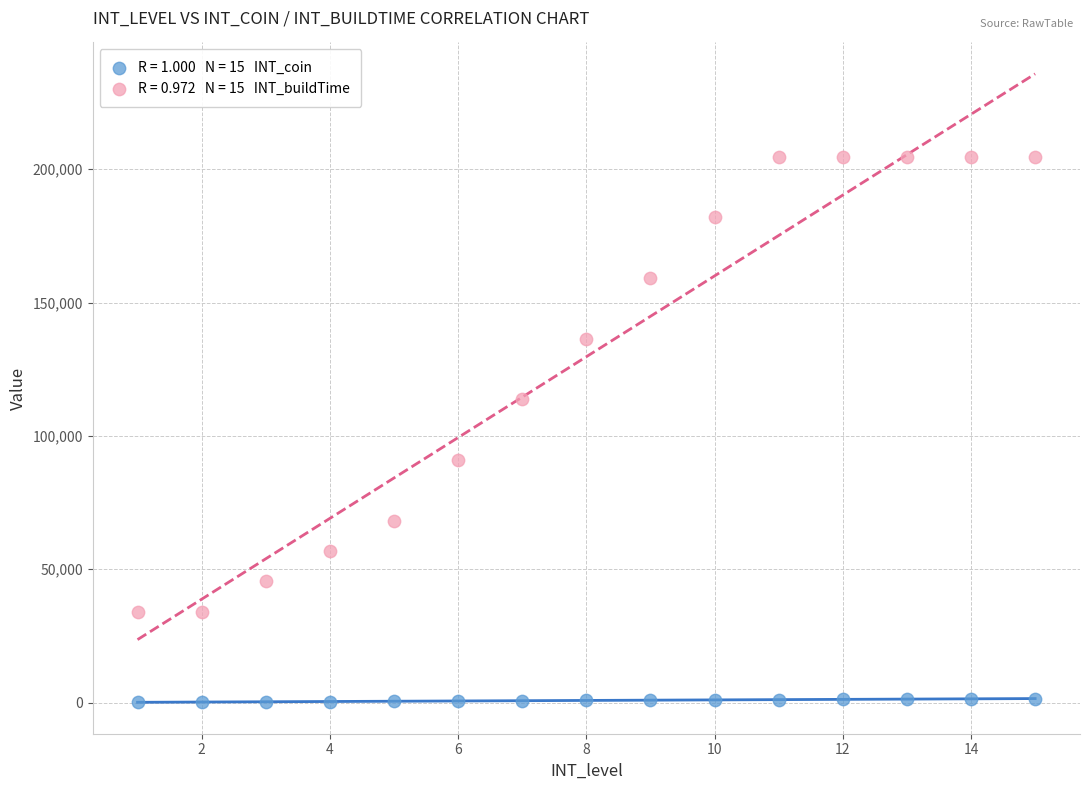

Across all data points, what is the range of X values (max minus min)?

14